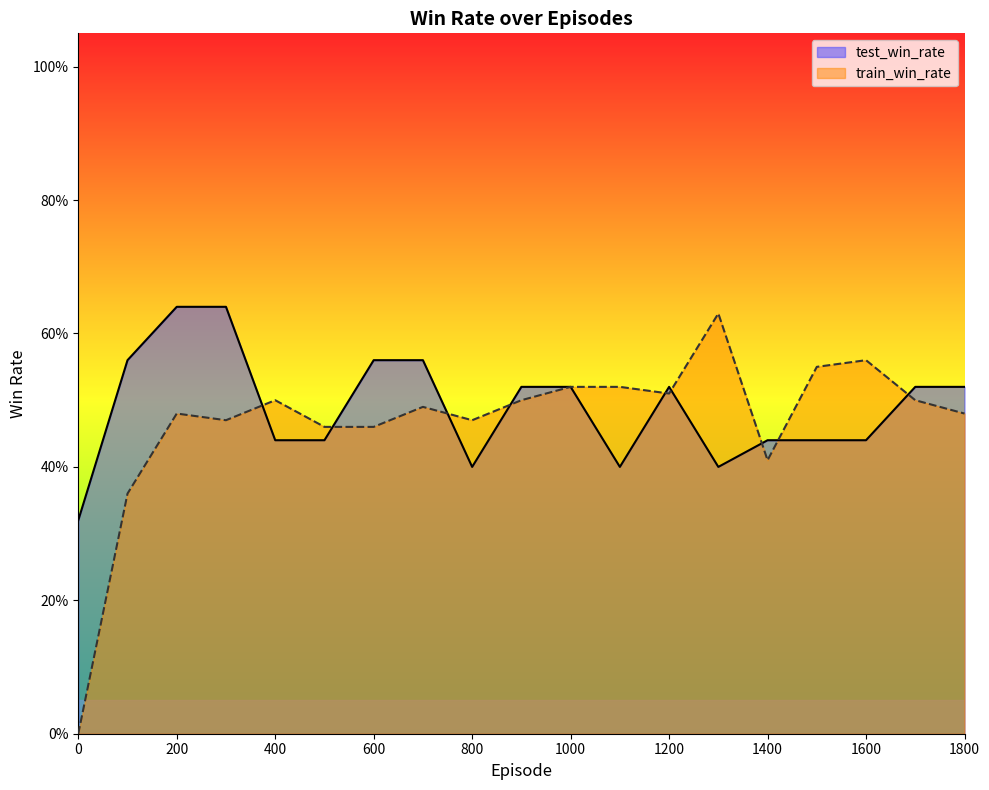

What is the difference between the second highest and minimum values in the train_win_rate_line series?

0.6